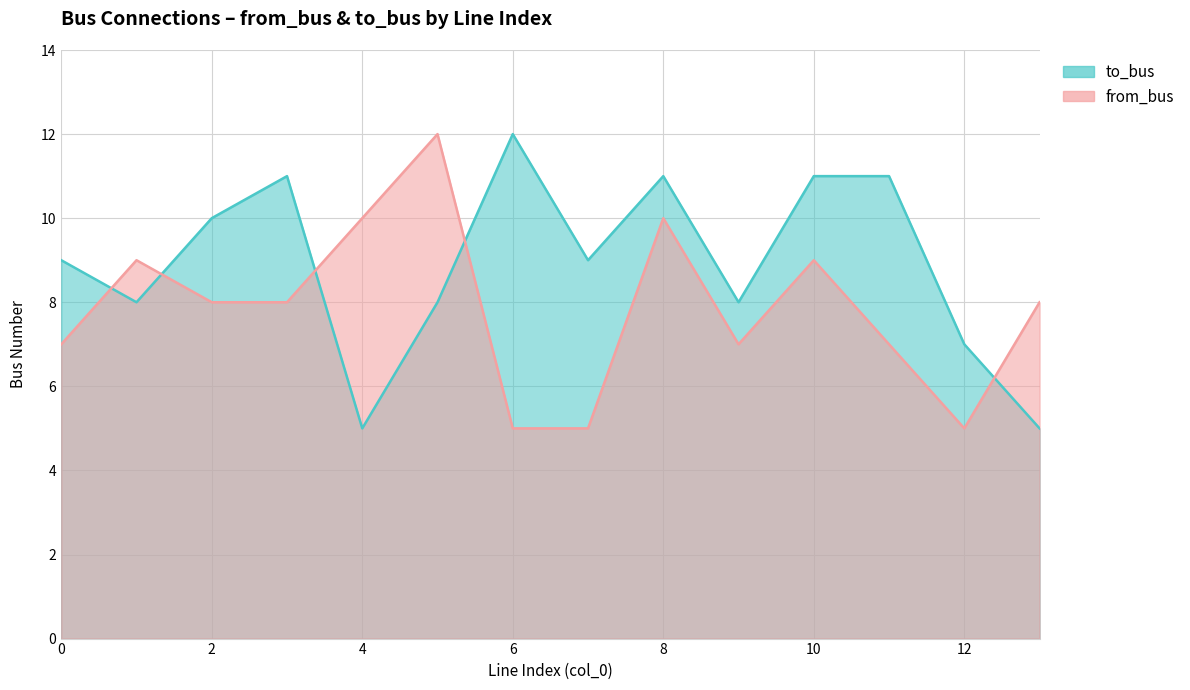

How many series are shown in this chart?

2